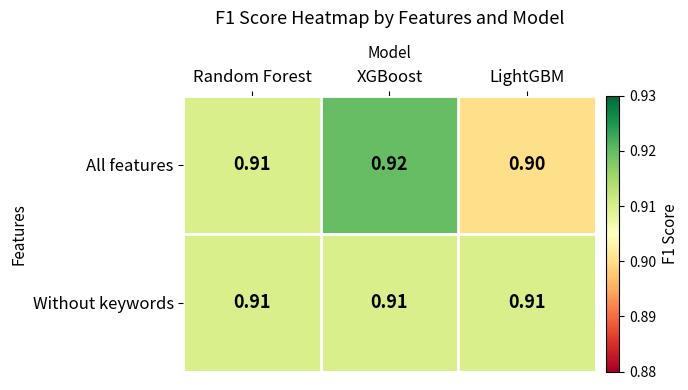

At how many categories does at least one series exceed 0?

3